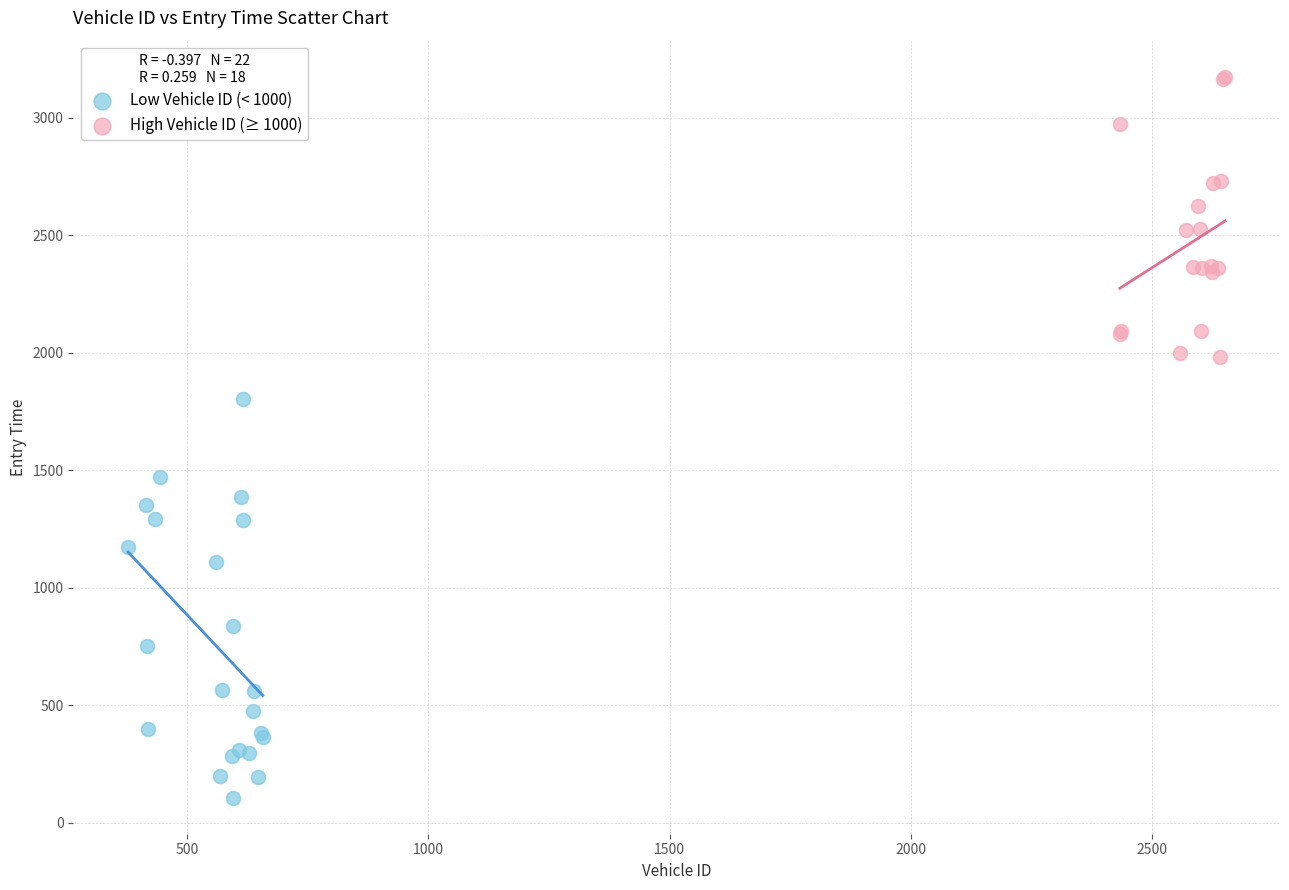

Which series reaches the minimum Y coordinate?

Low Vehicle ID (< 1000)